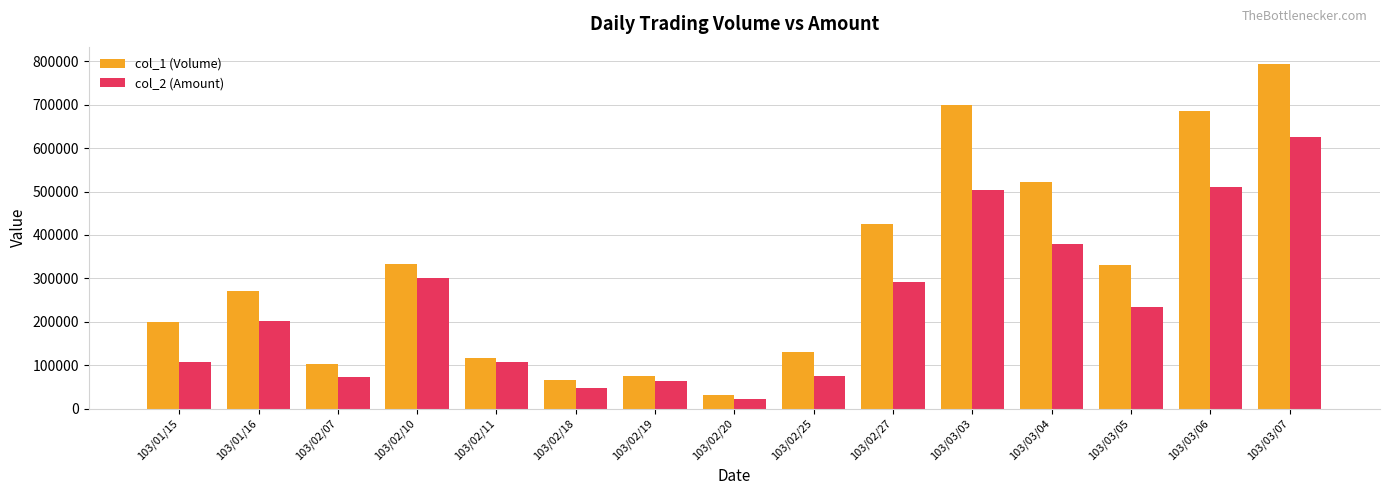

What is the minimum value for col_1 (Volume)?

31000